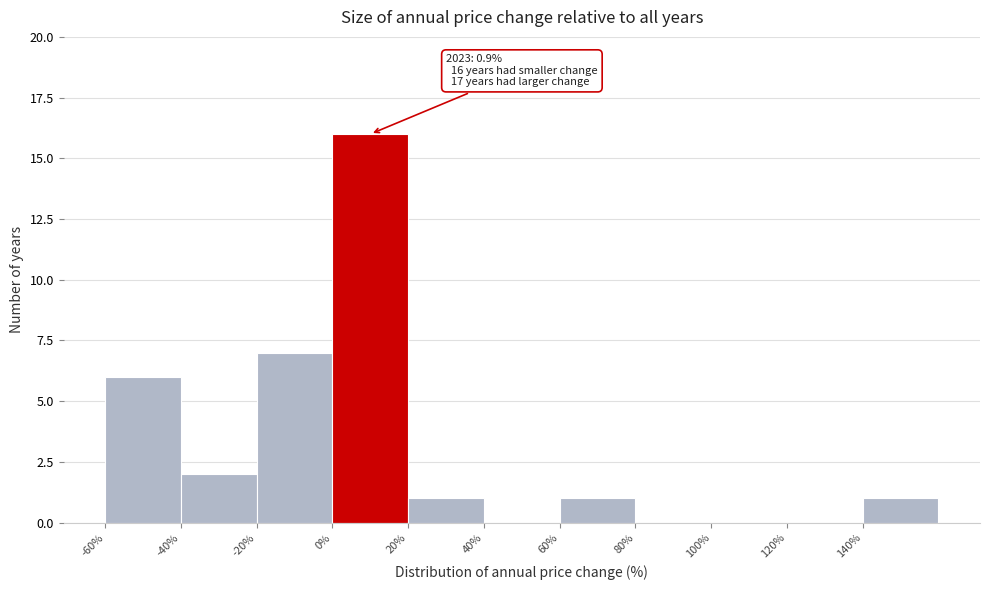

Which range on the x-axis has the tallest bar?

0 to 20